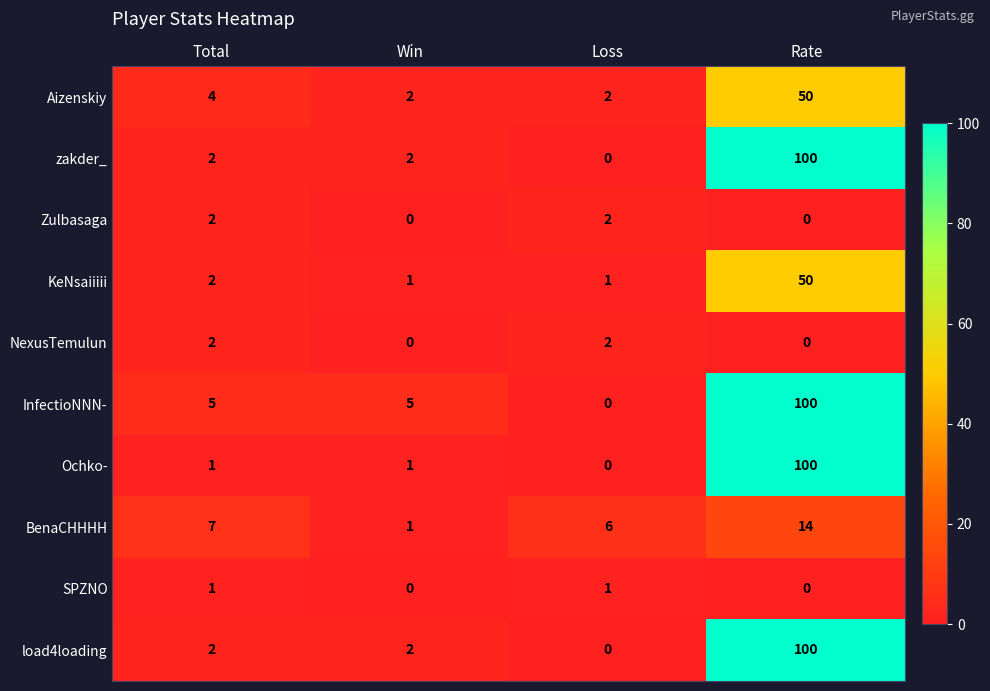

What is the sum of all InfectioNNN- values?

110